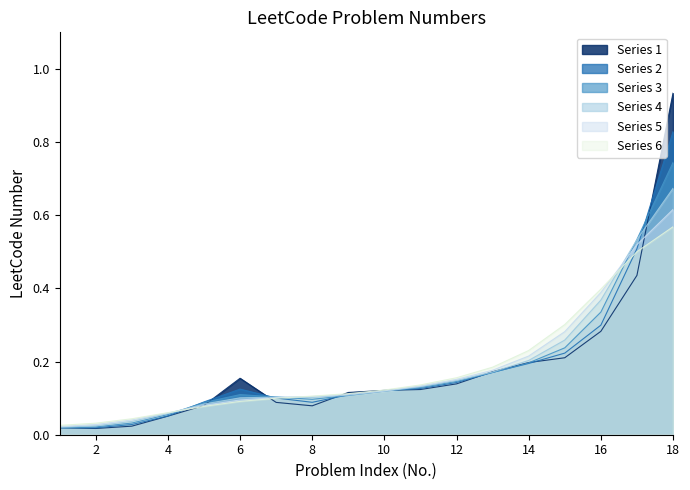

Reading left to right, transcribe all the data shown in this chart.

1=0.0	2=0.0	3=0.0	4=0.1	5=0.1	6=0.2	7=0.1	8=0.1	9=0.1	10=0.1	11=0.1	12=0.1	13=0.2	14=0.2	15=0.2	16=0.3	17=0.4	18=0.9